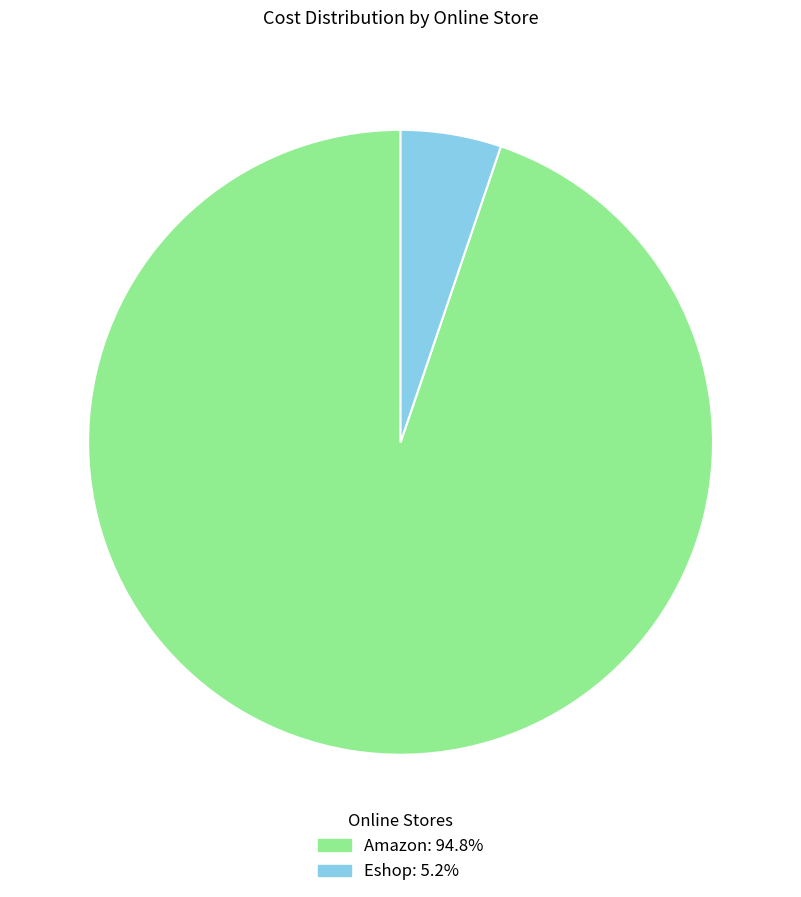

Count the number of slices in the pie.

2